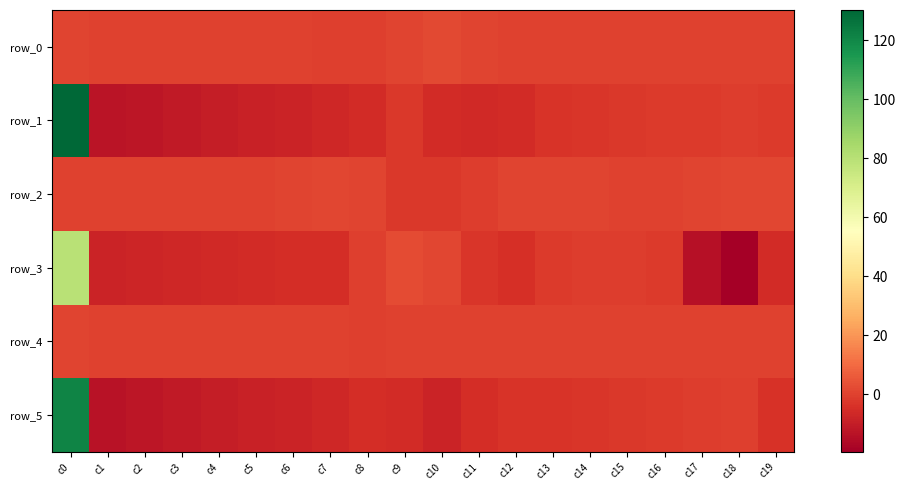

What is the difference between the row_5 values at c0 and c18?

122.0